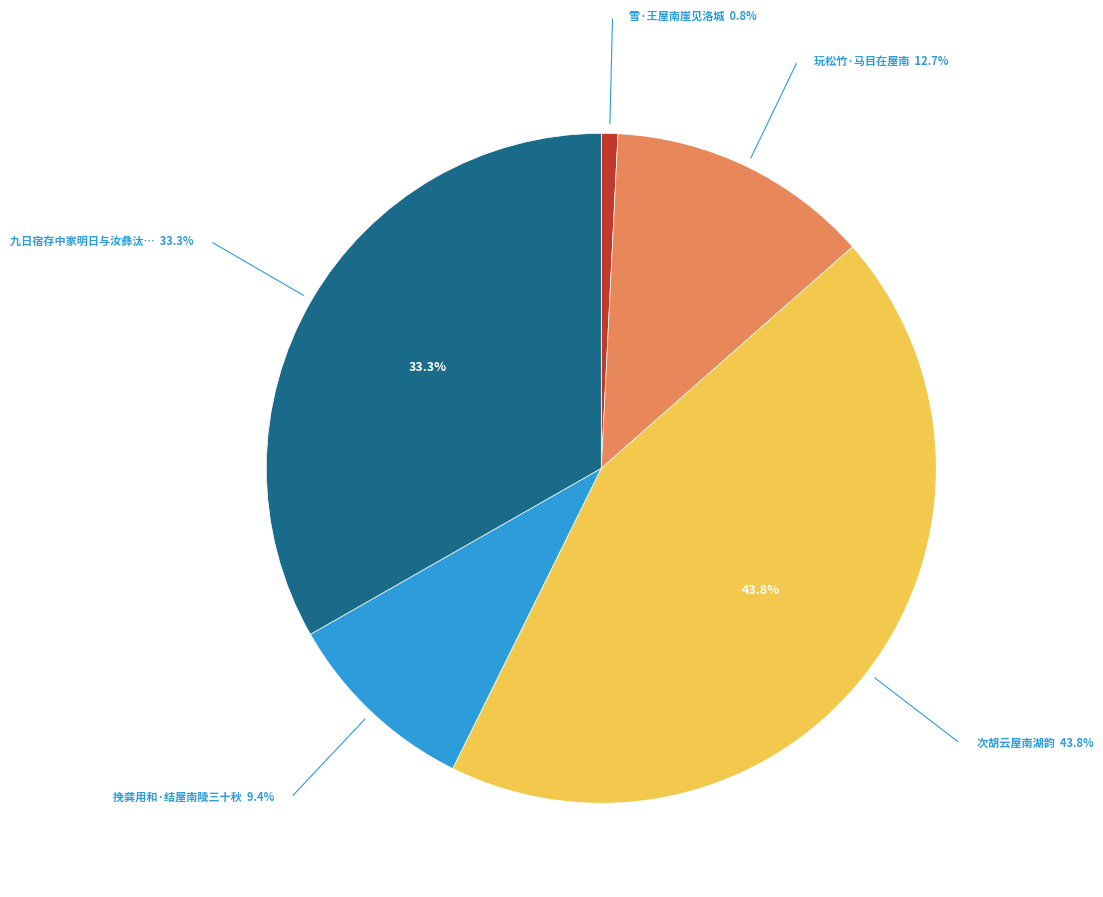

Is there any slice that represents more than half of the pie?

No